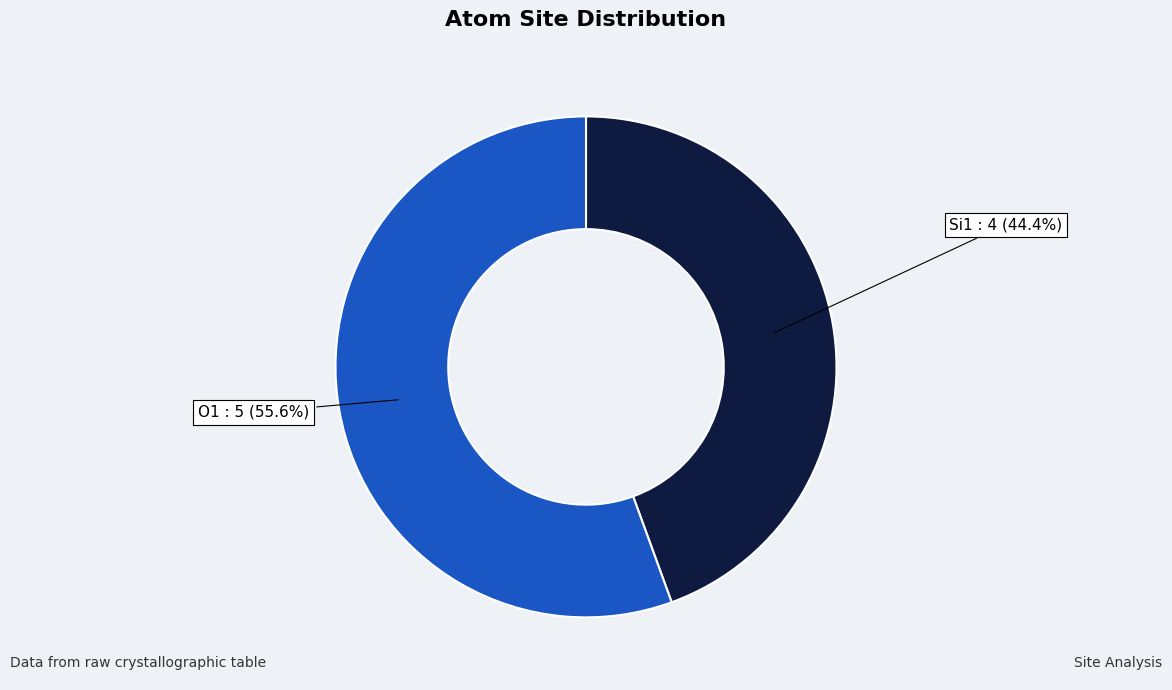

What is the largest slice in the pie chart?

O1 : 5 (55.6%)